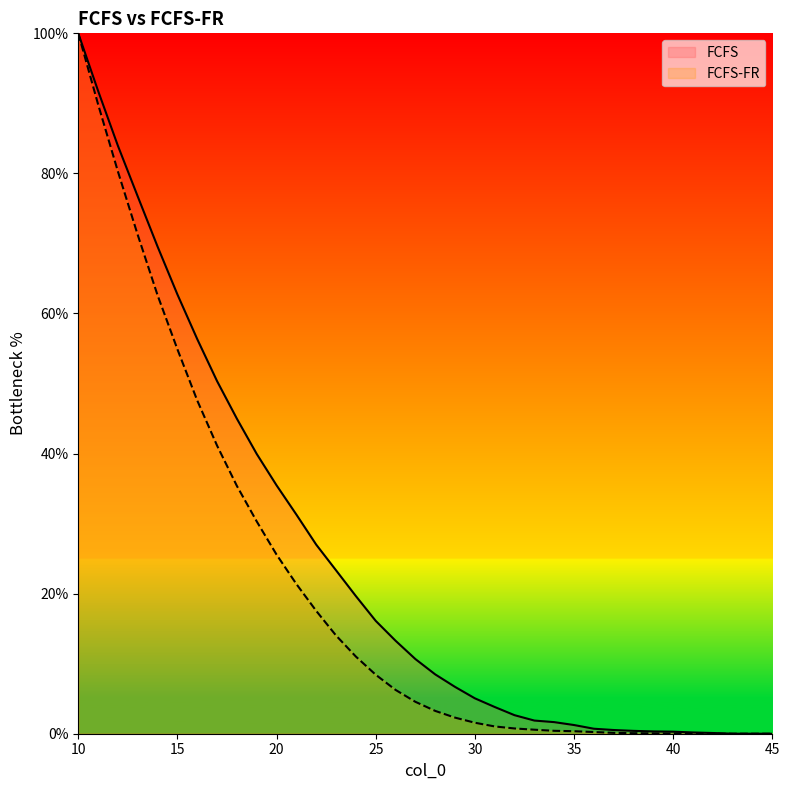

True or false: FCFS-FR and FCFS cross at least once.

False